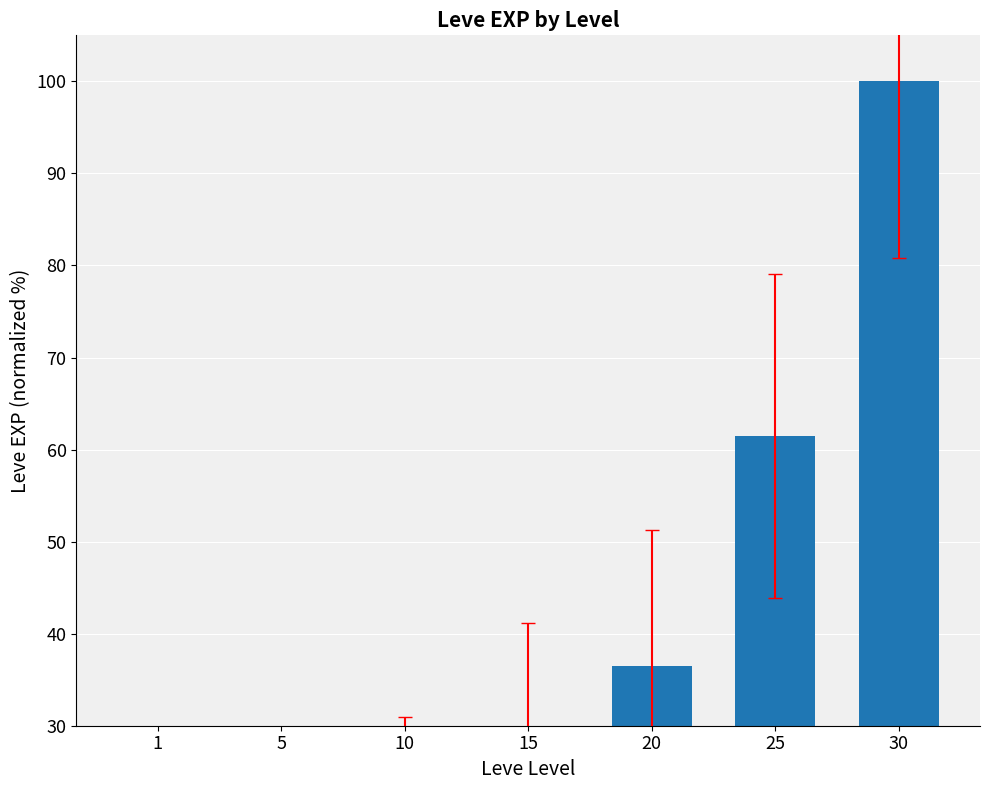

Which category has the highest value across all series?

30